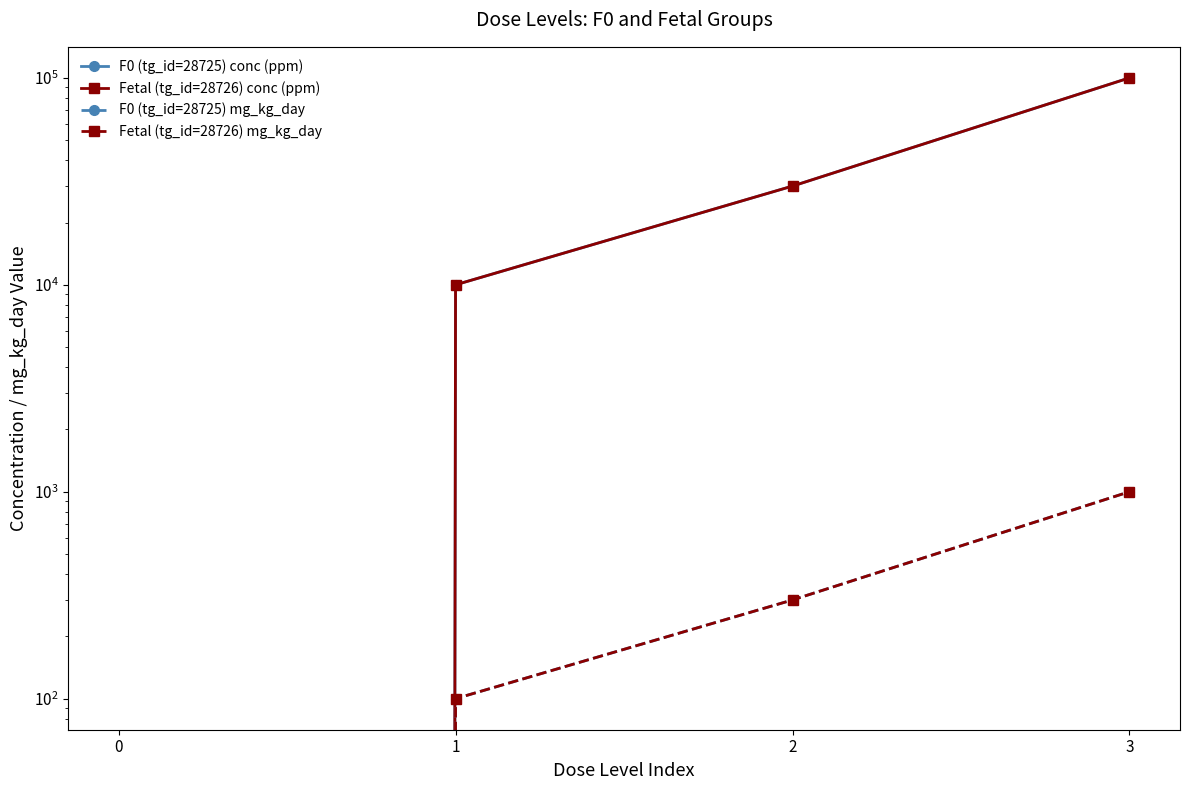

At 1, list the series in order from largest to smallest.

F0 (tg_id=28725) conc (ppm), Fetal (tg_id=28726) conc (ppm), F0 (tg_id=28725) mg_kg_day, Fetal (tg_id=28726) mg_kg_day